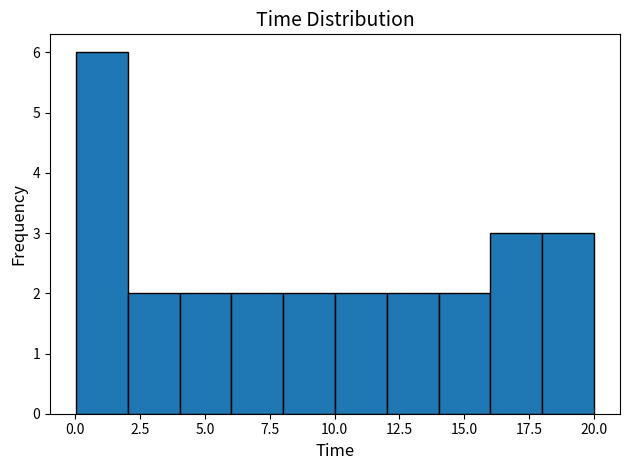

Read against the x-axis, roughly where is the centre of the tallest bar?

1.0